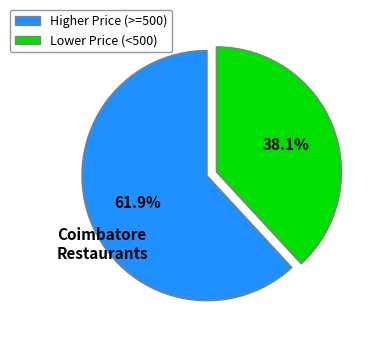

Which has a higher value, Higher Price (>=500) or Lower Price (<500)?

Higher Price (>=500)